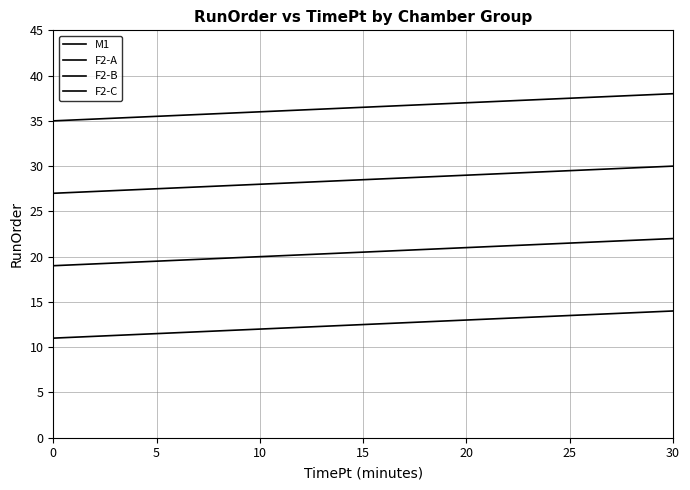

Which has a higher value, 10 or 0?

10